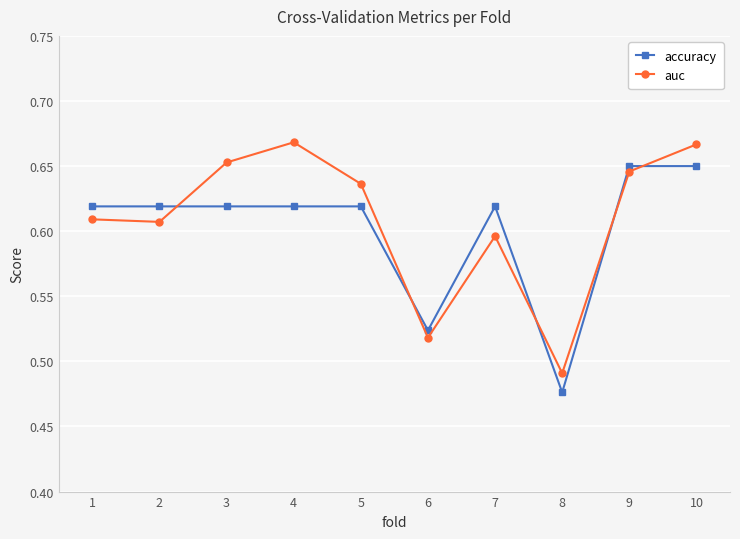

Which series has the widest spread of values?

auc